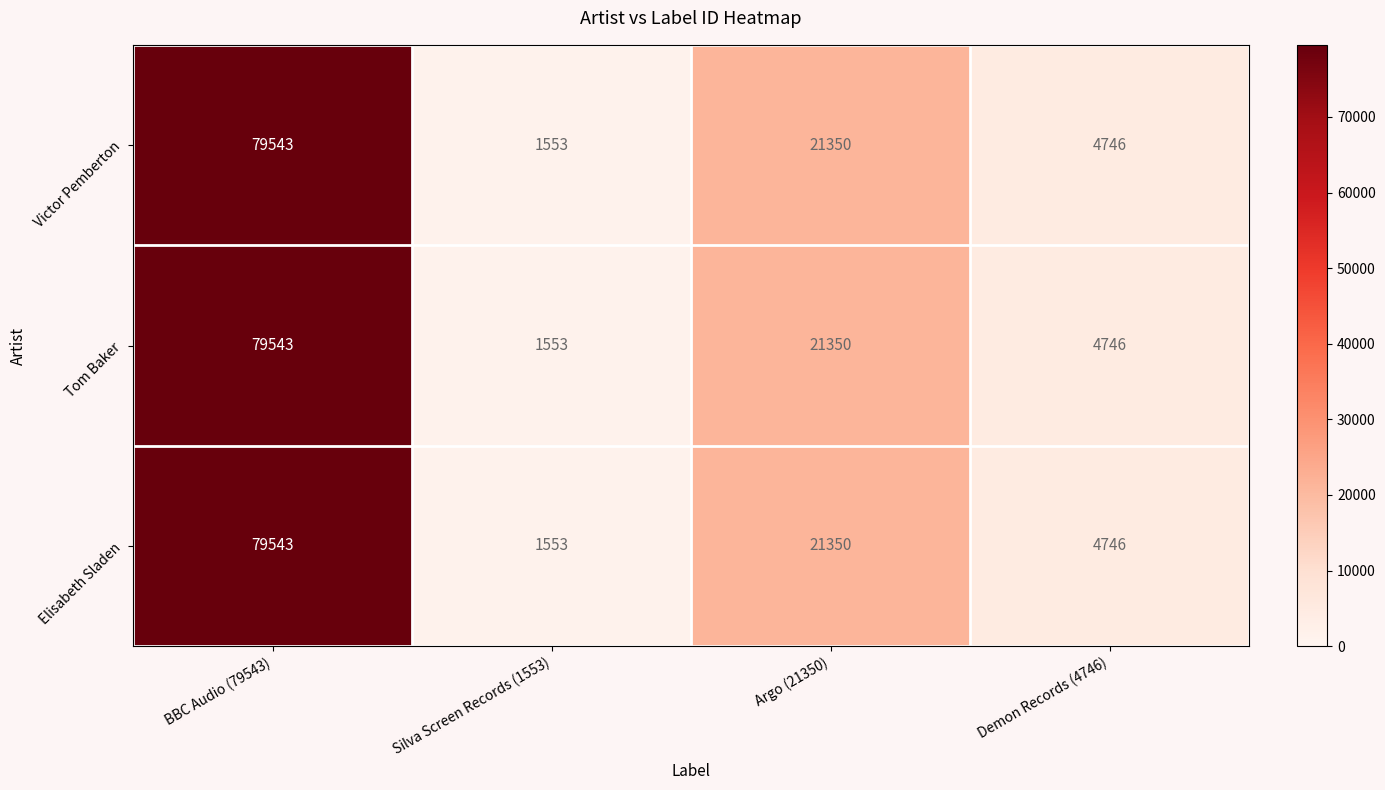

Reading left to right, transcribe all the data shown in this chart.

Victor Pemberton: 79543	1553	21350	4746
Tom Baker: 79543	1553	21350	4746
Elisabeth Sladen: 79543	1553	21350	4746